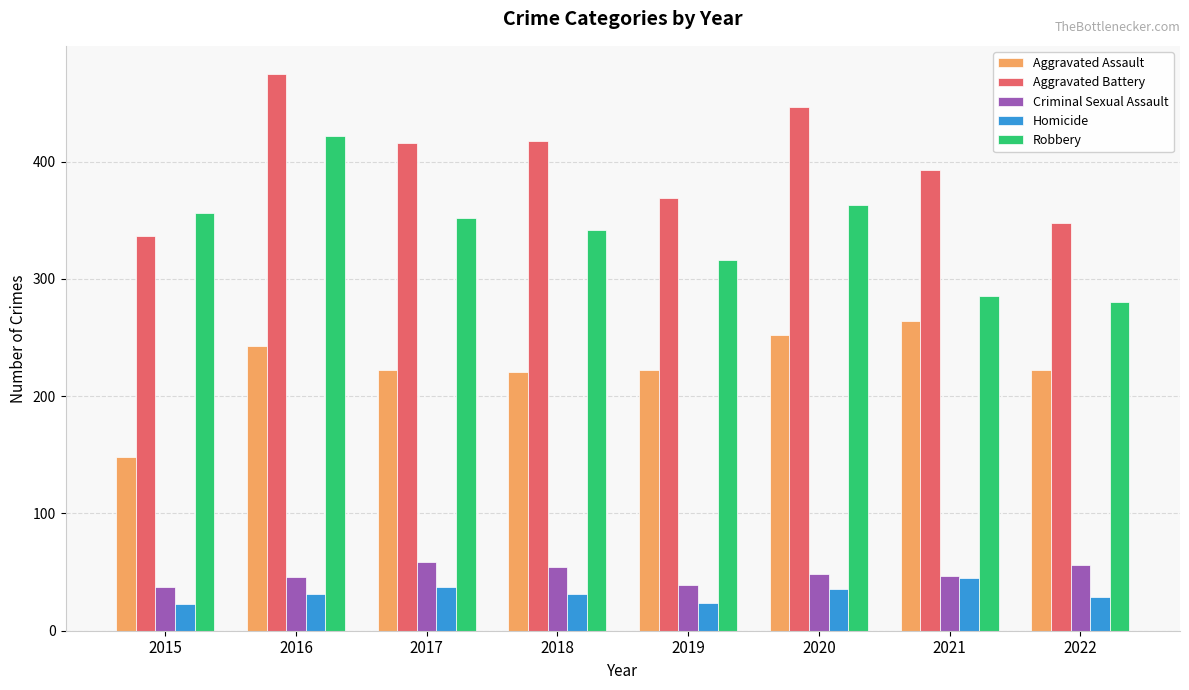

What is the difference between the Aggravated Assault values at 2015 and 2017?

74